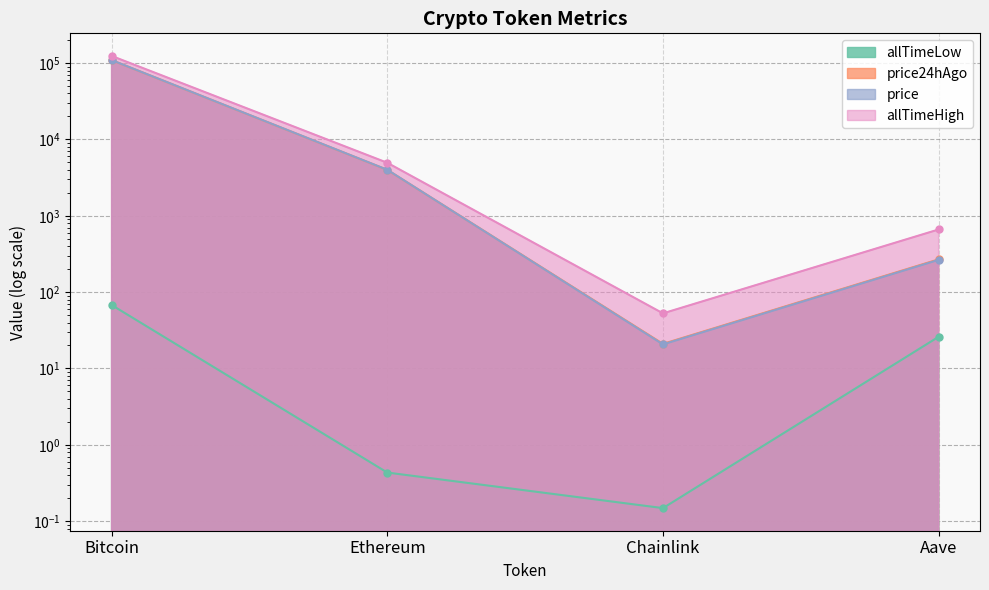

Read the allTimeHigh value at Ethereum.

4946.1